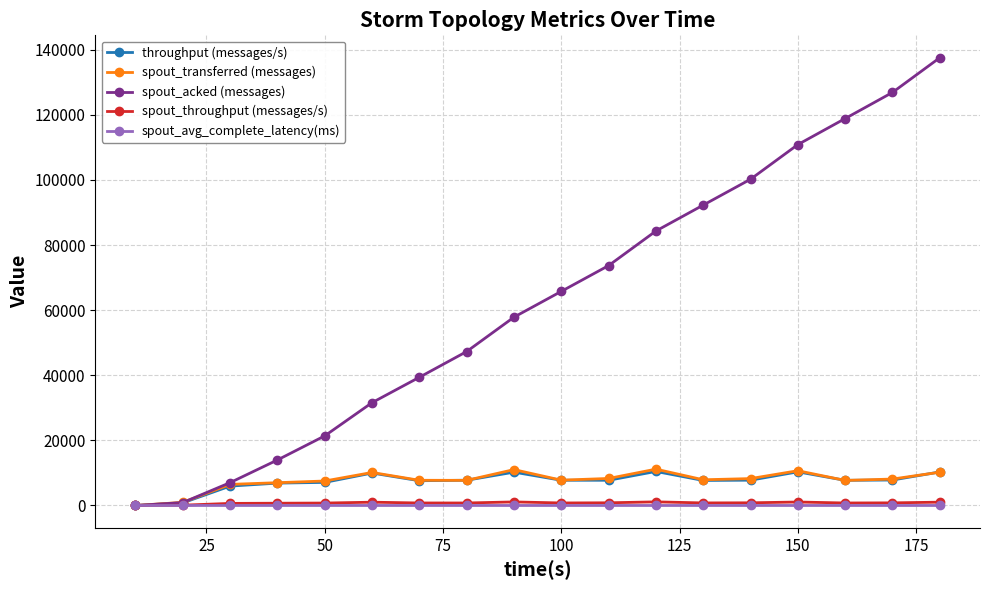

Which series has the largest range (max minus min)?

spout_acked (messages)